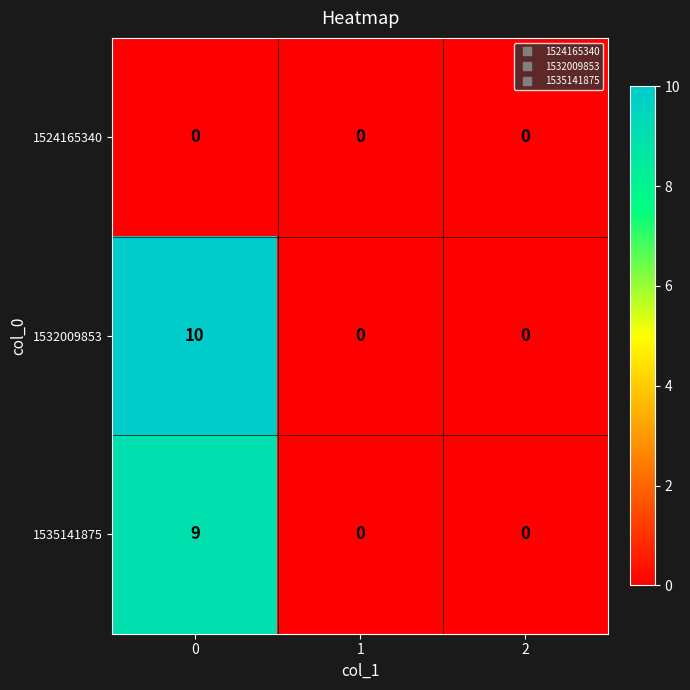

Count the number of data series in this chart.

3